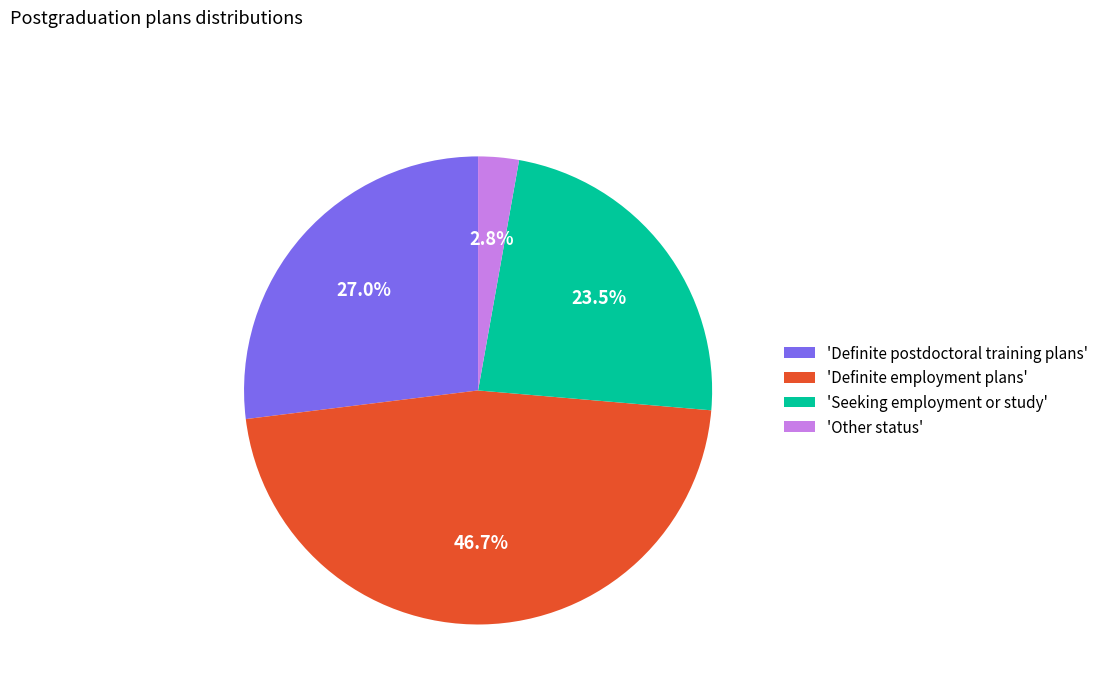

Count the number of slices in the pie.

4